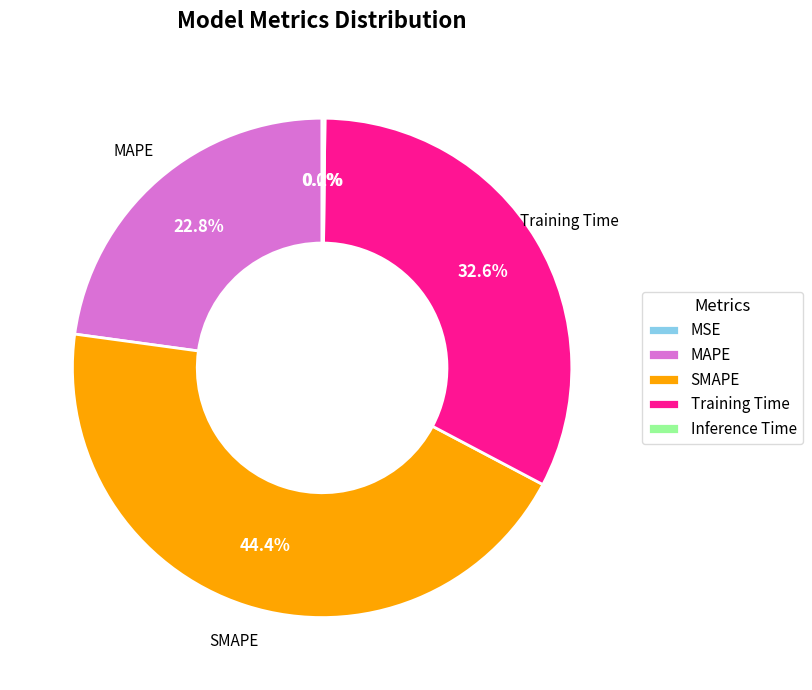

Which slice is the largest?

SMAPE